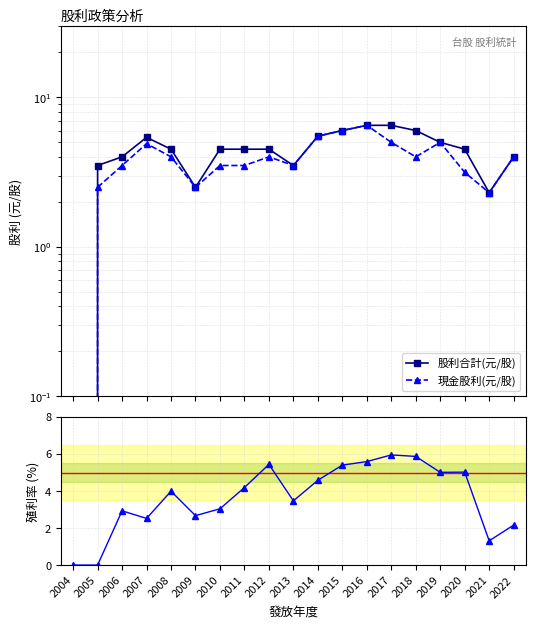

At which category does the chart reach its minimum across all series?

2004